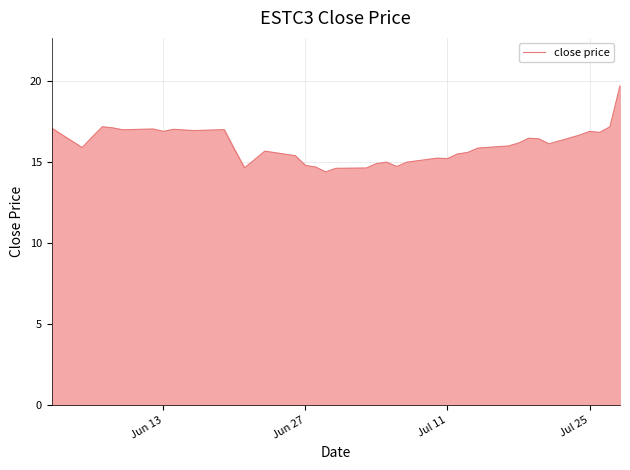

What is the smallest value displayed?

14.4